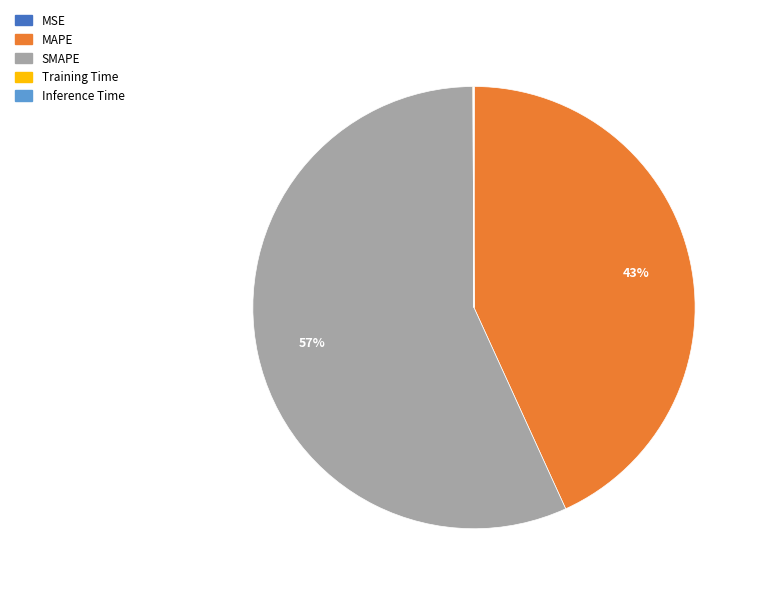

True or false: SMAPE accounts for 57% of the total.

True